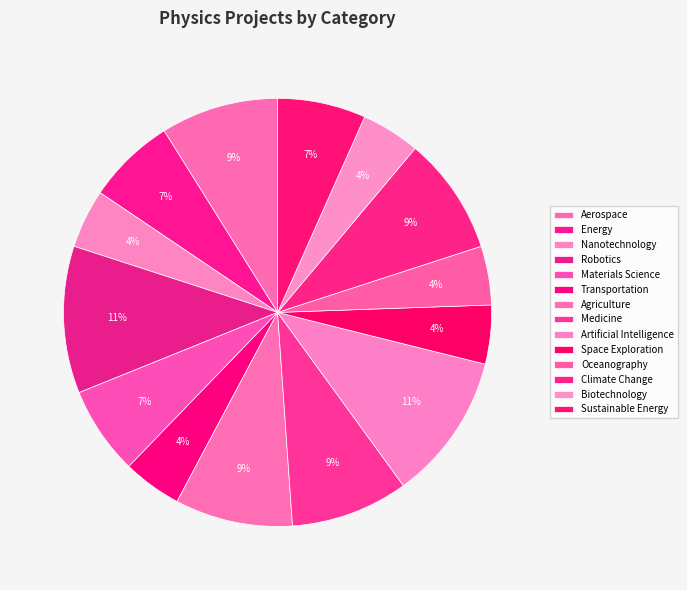

Count the number of slices in the pie.

14